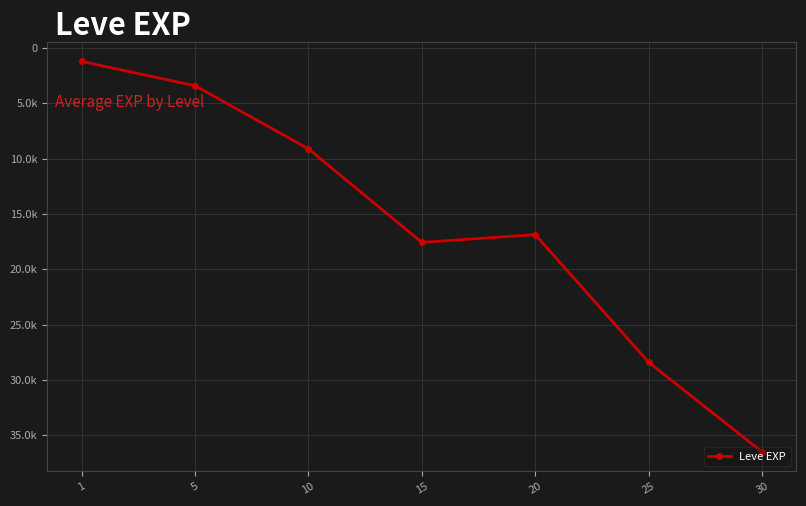

Does the chart have visible grid lines?

Yes